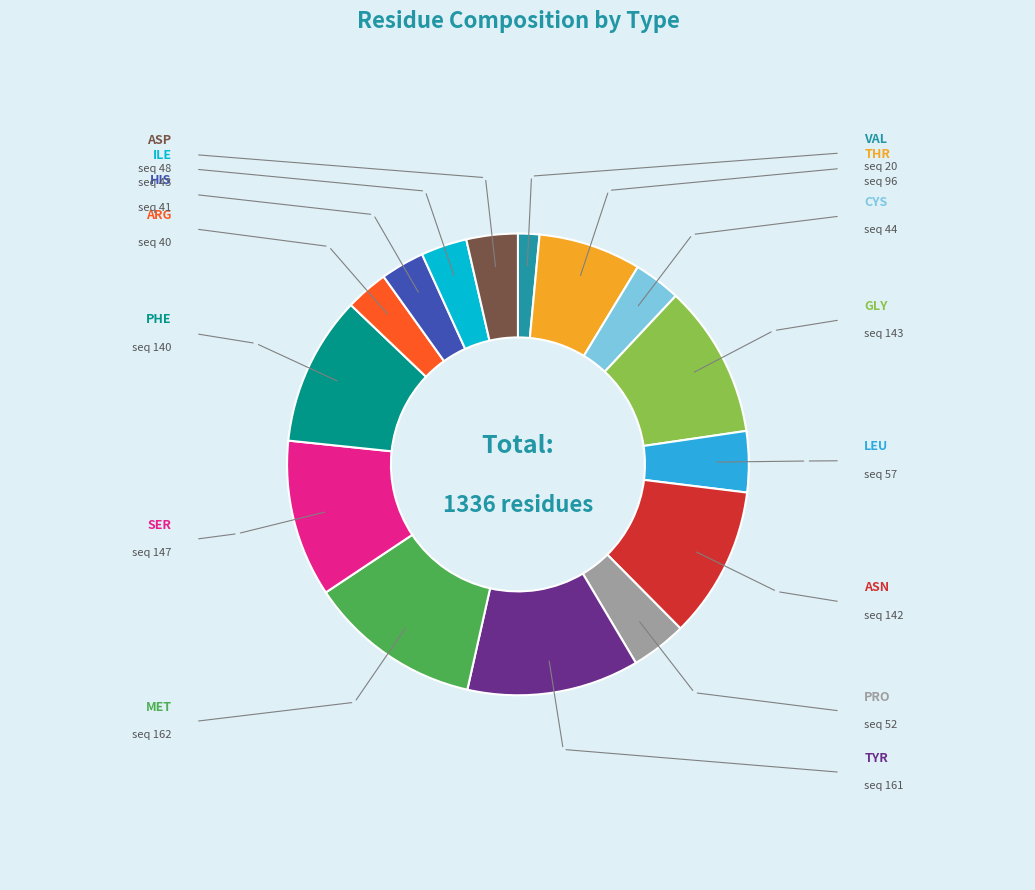

How much of the chart is everything except TYR?

87.9%